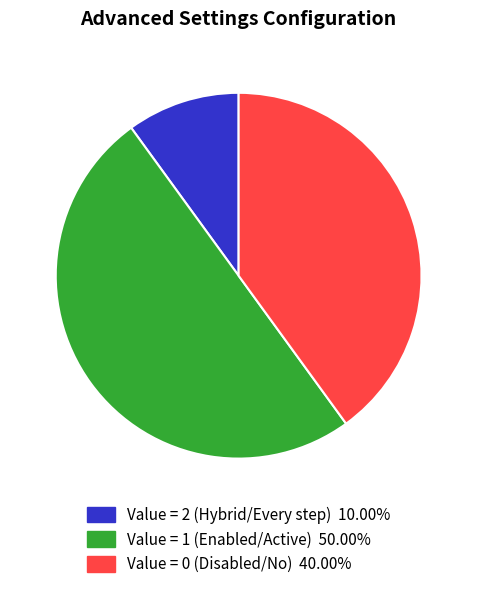

Is there a majority slice in this chart?

No